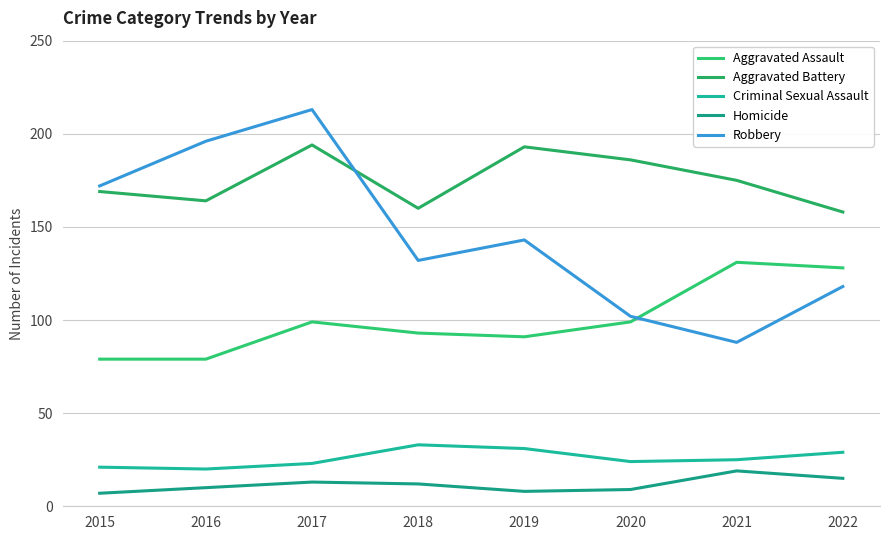

Which series has the largest total across all categories?

Aggravated Battery